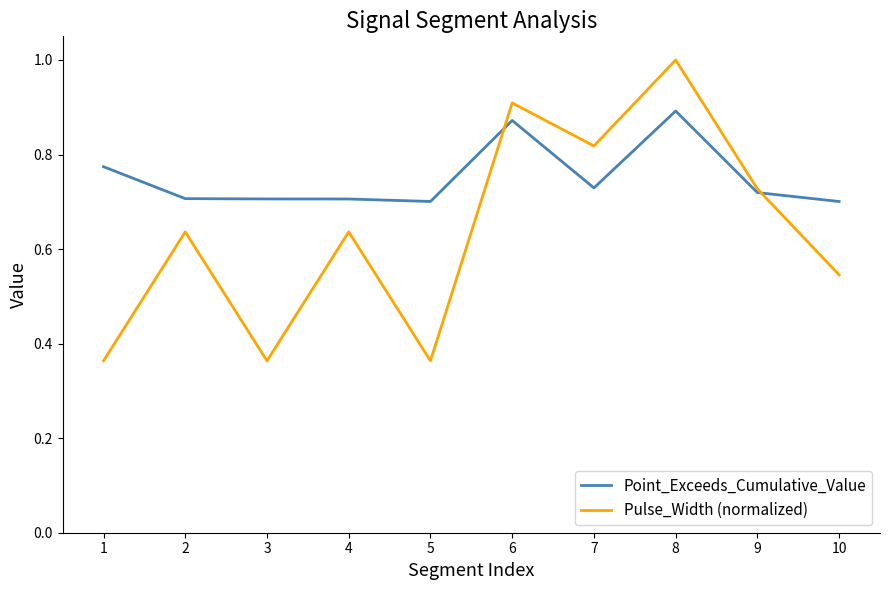

At which category does the chart reach its peak across all series?

8